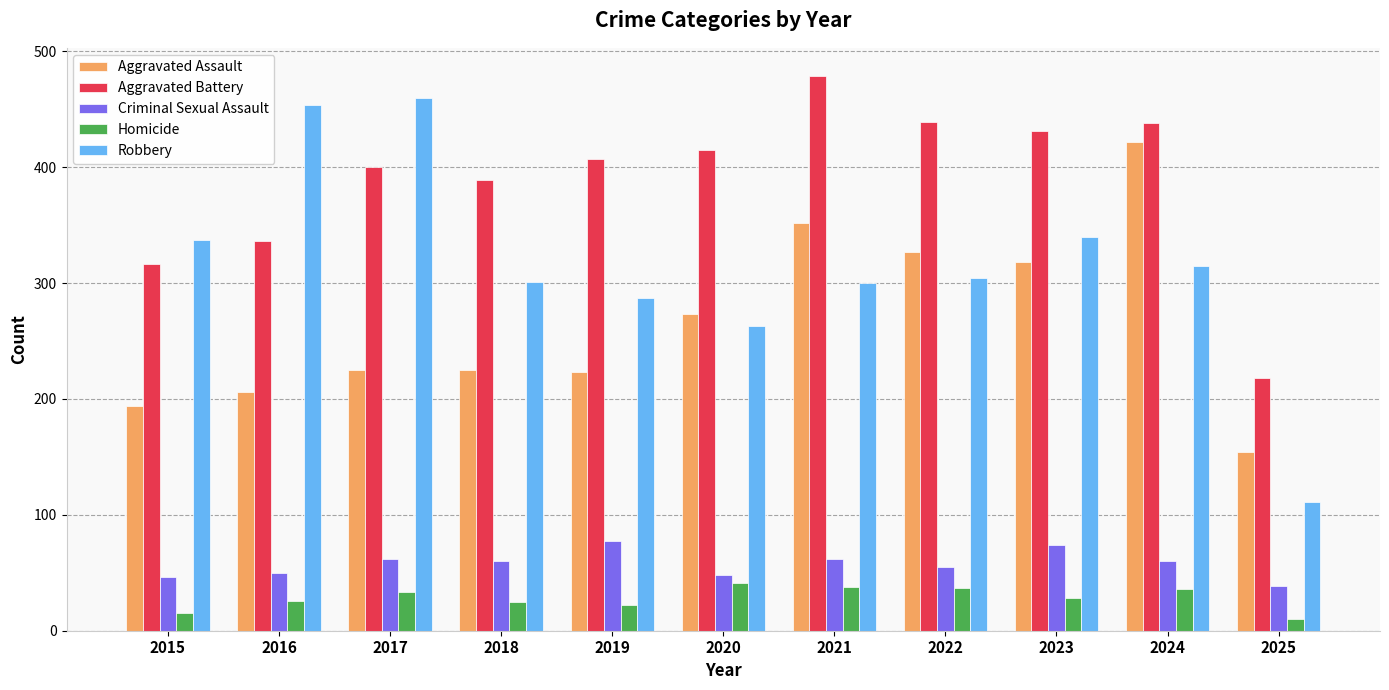

The Robbery series shows 454 at 2016. True or false?

True